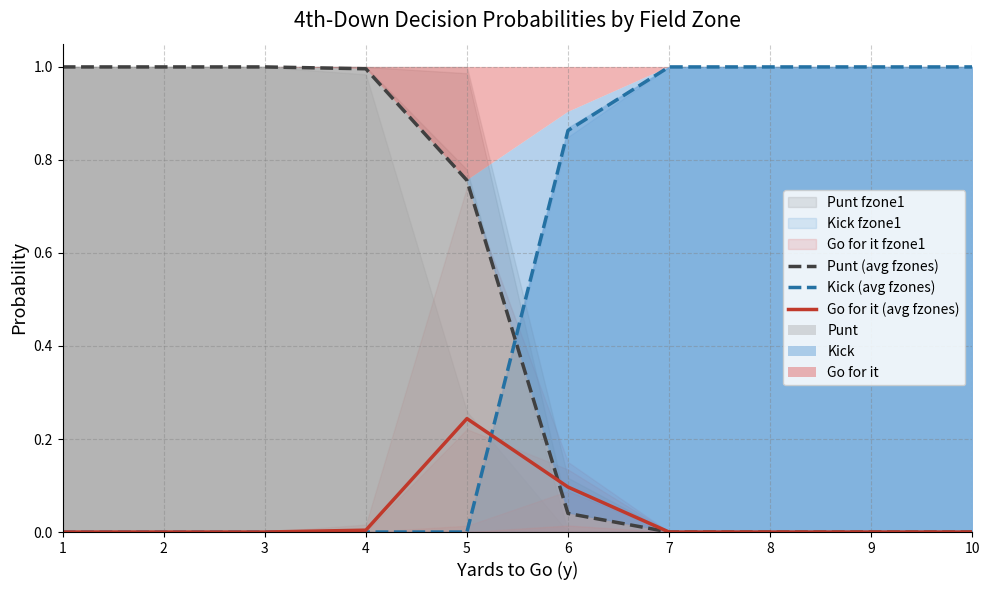

Reading right to left, extract all data points from this chart.

Punt (avg fzones): 0.0	0.0	0.0	0.0	0.0	0.8	1.0	1.0	1.0	1.0
Kick (avg fzones): 1.0	1.0	1.0	1.0	0.9	0.0	0.0	0.0	0.0	0.0
Go for it (avg fzones): 0.0	0.0	0.0	0.0	0.1	0.2	0.0	0.0	0.0	0.0